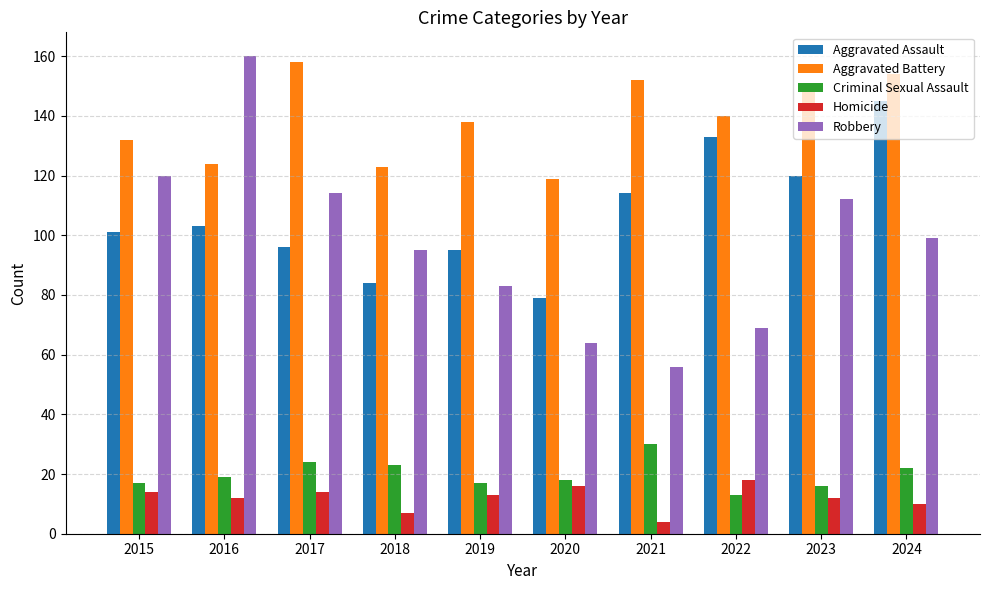

What is the smallest value displayed?

4